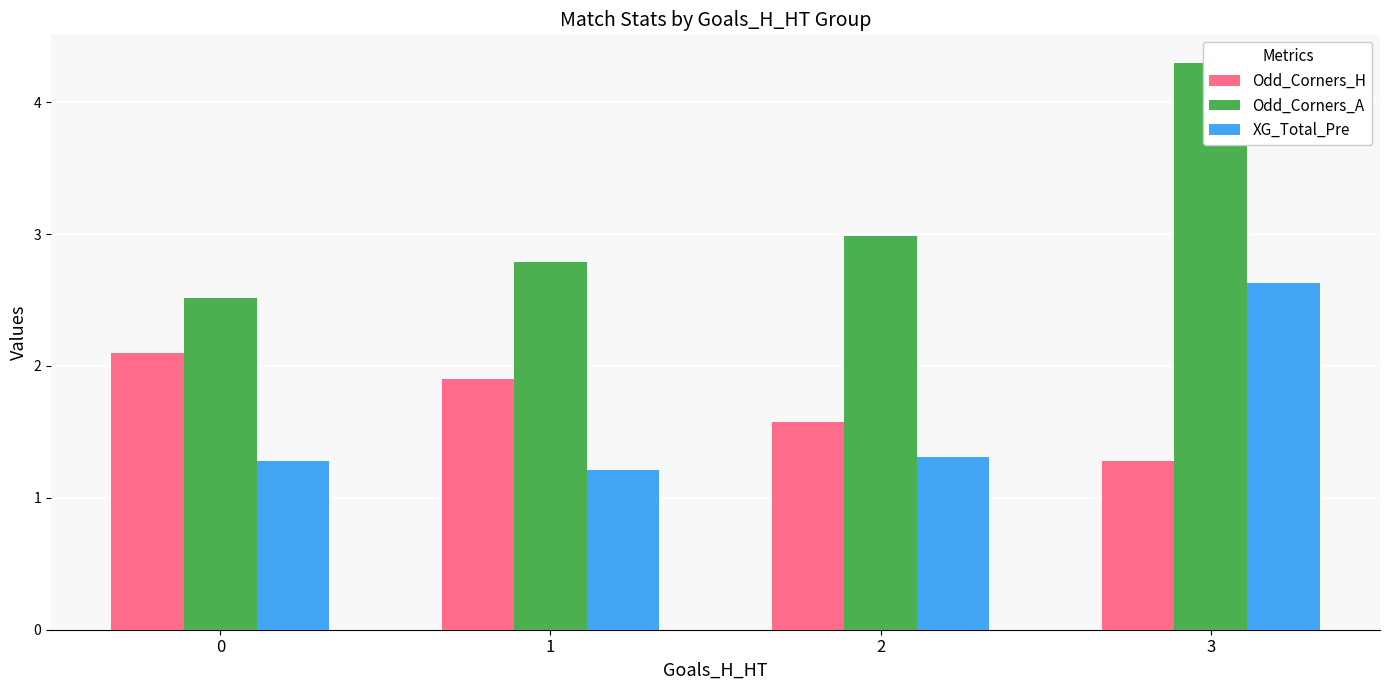

How many groups of bars are there?

4